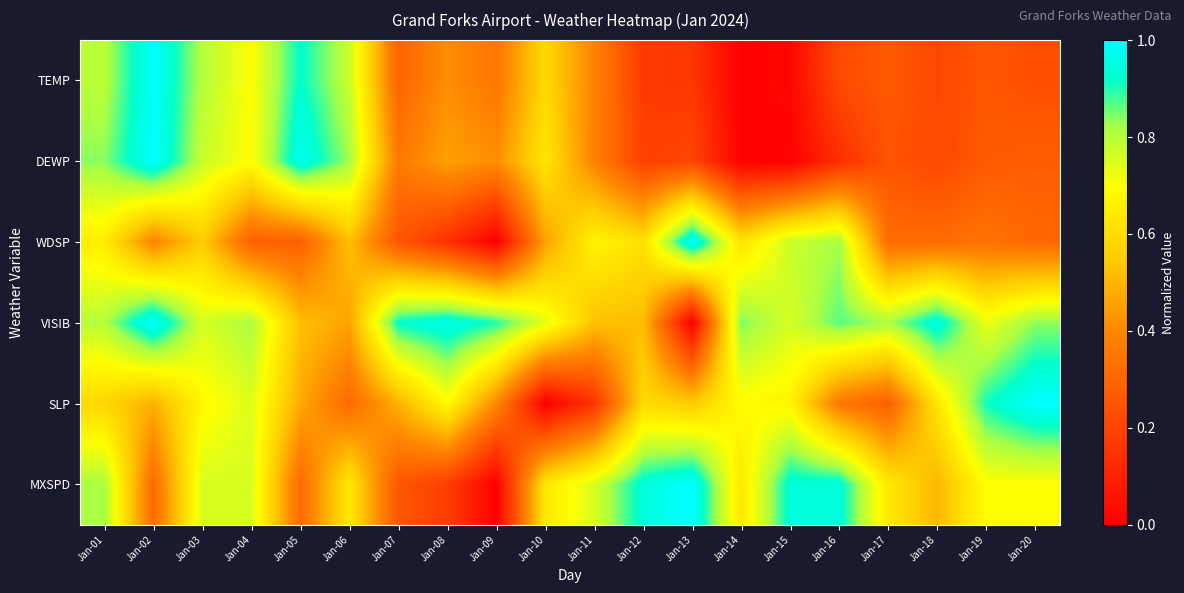

Which series has the largest total across all categories?

VISIB